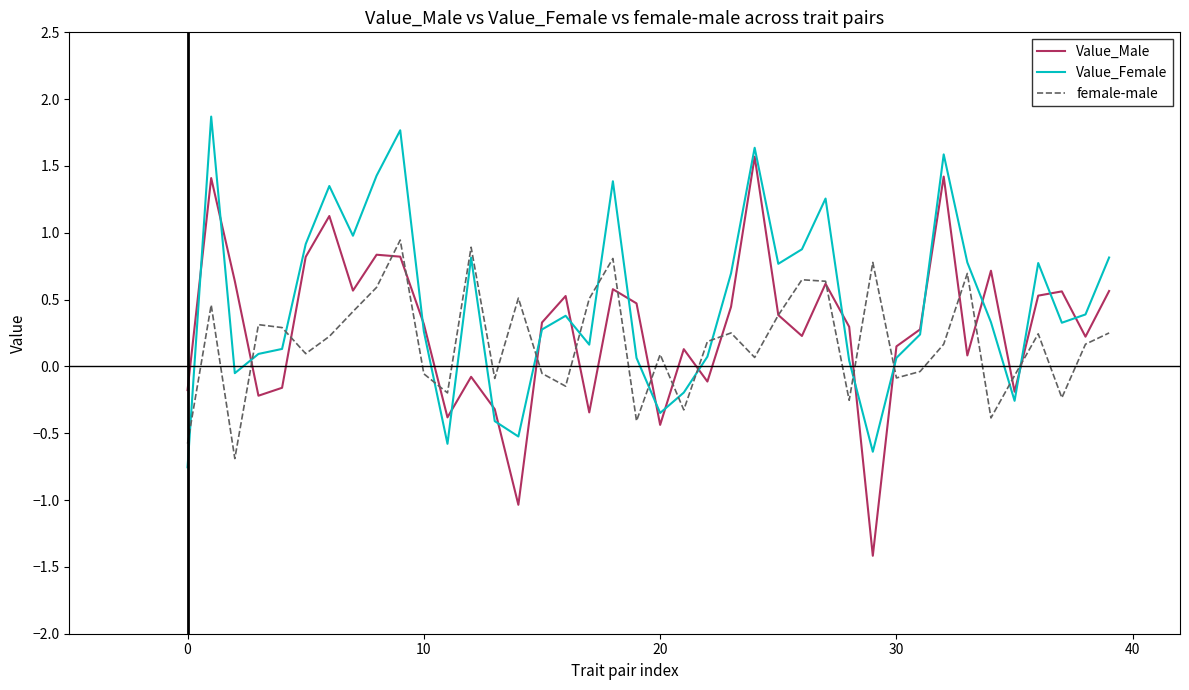

Which series has the largest range (max minus min)?

Value_Male